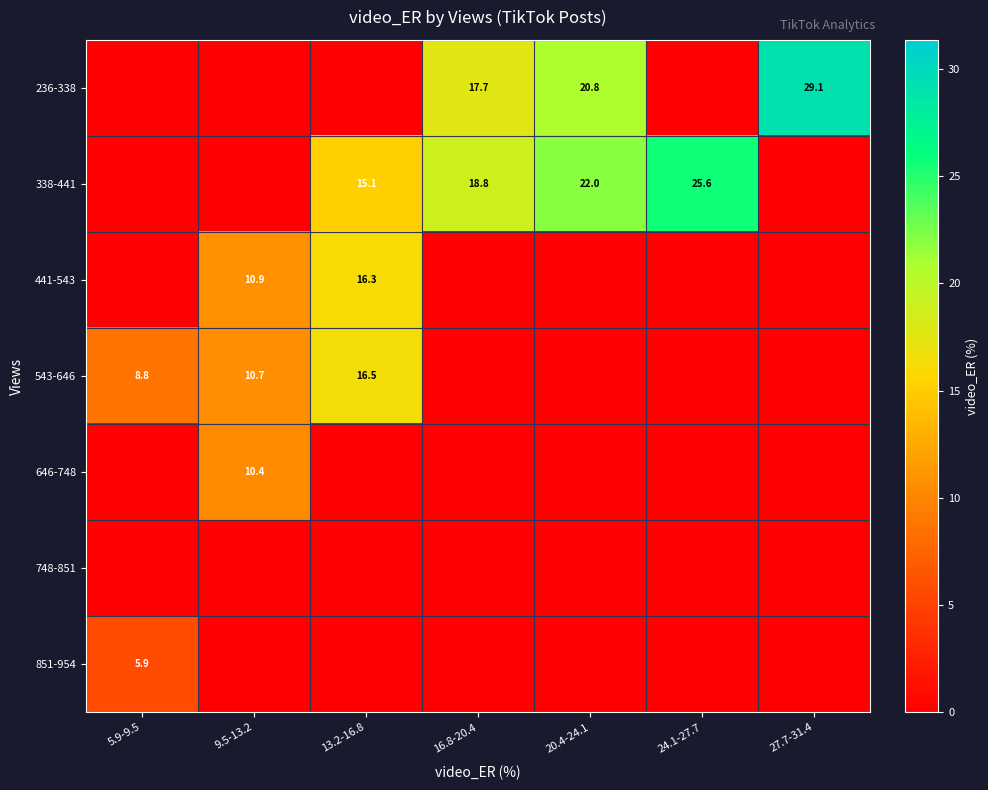

Is the value of 441-543 at 13.2-16.8 greater than the value of 236-338 at 20.4-24.1?

No